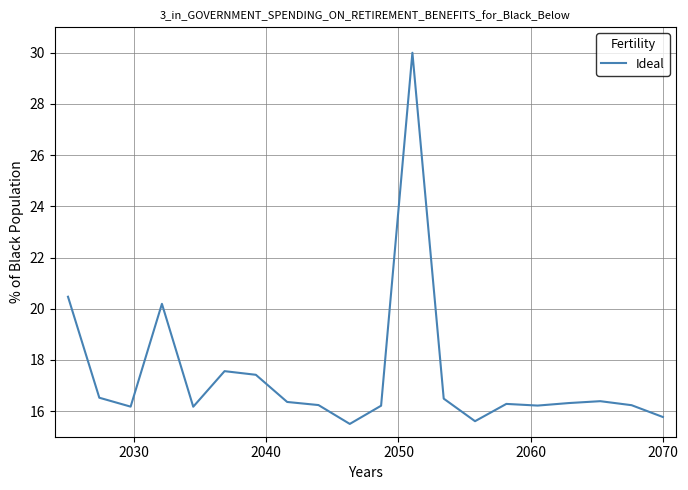

Count the number of categories in the chart.

20